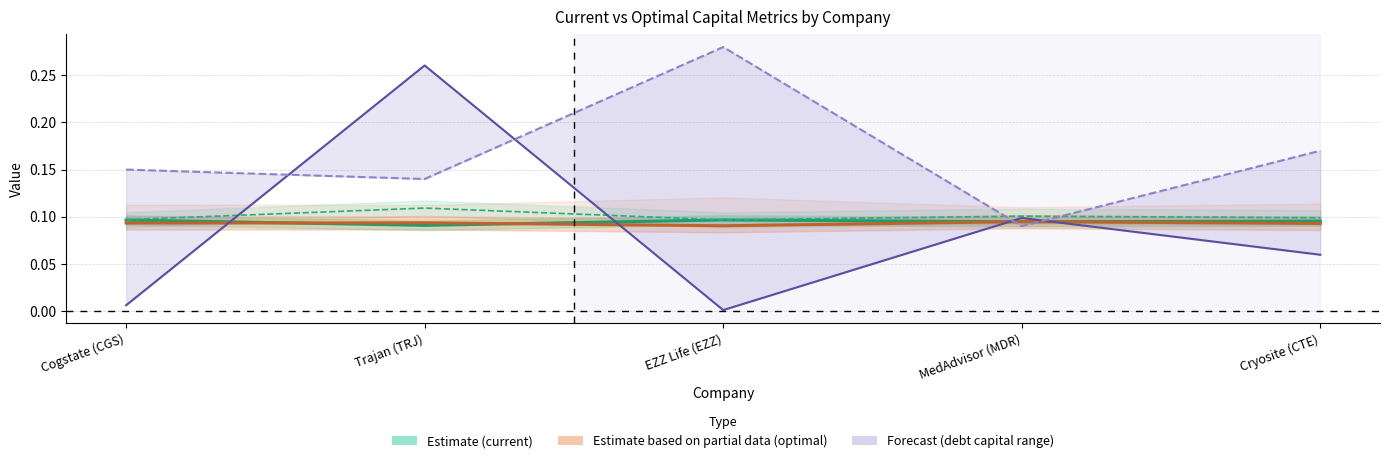

List the labels in order of current_cost_equity_line value, smallest first.

EZZ Life (EZZ), Cogstate (CGS), Cryosite (CTE), MedAdvisor (MDR), Trajan (TRJ)